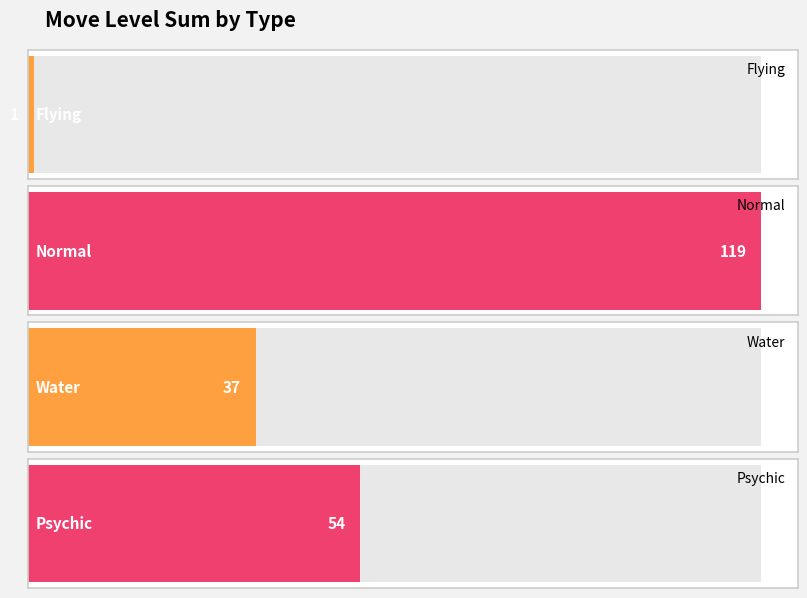

The value at Peck is 1. True or false?

False